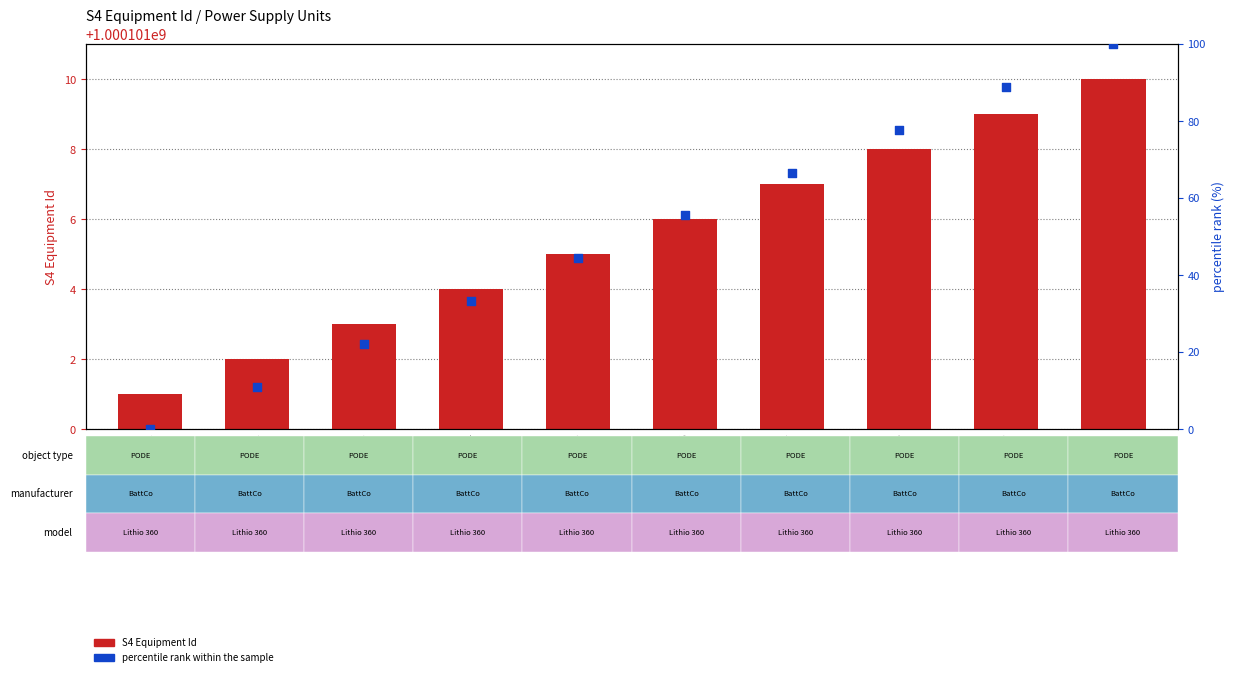

At which category is the sum across all series the highest?

Power Supply Unit 10